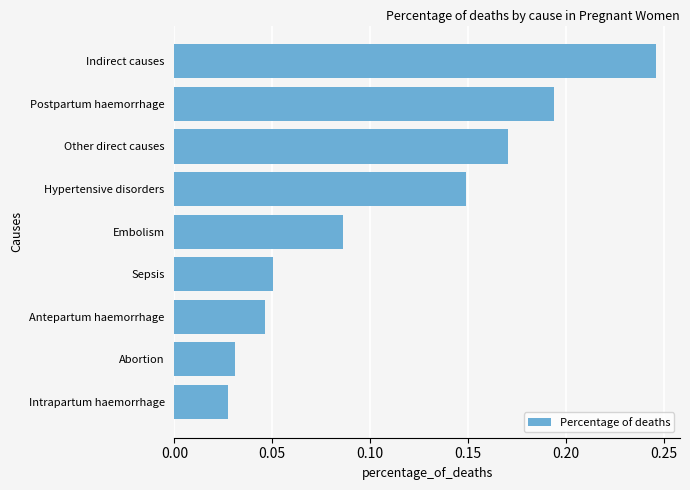

List the labels in order of value, largest first.

Indirect causes, Postpartum haemorrhage, Other direct causes, Hypertensive disorders, Embolism, Sepsis, Antepartum haemorrhage, Abortion, Intrapartum haemorrhage